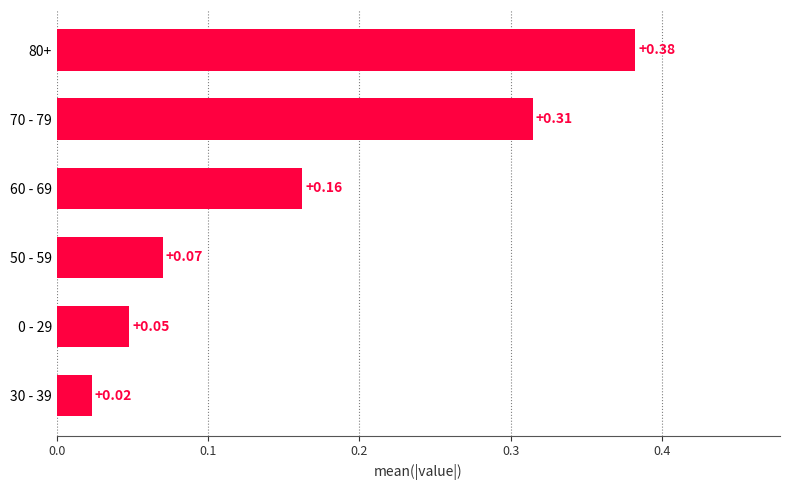

Which has a higher value, 70 - 79 or 50 - 59?

70 - 79